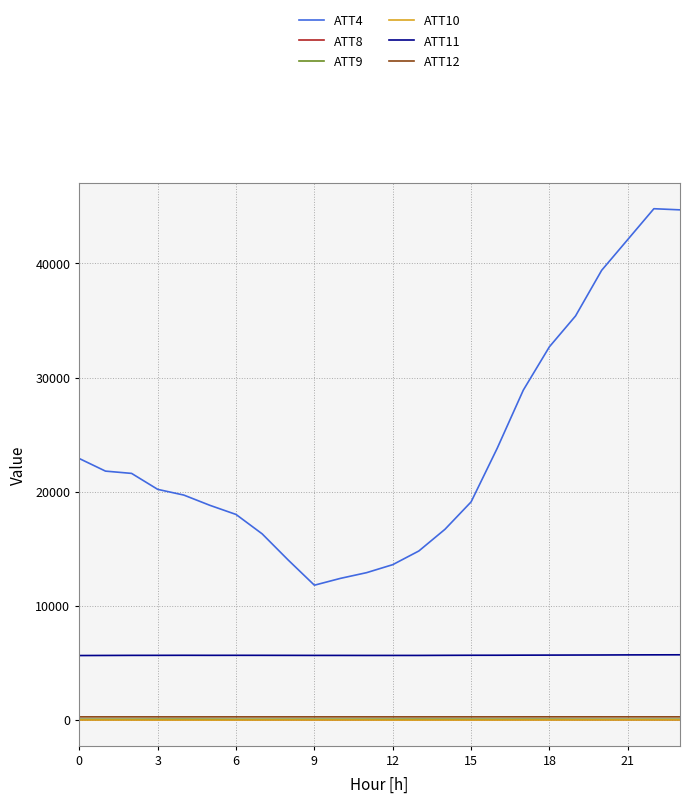

What is the average value of the ATT12 series?

259.0